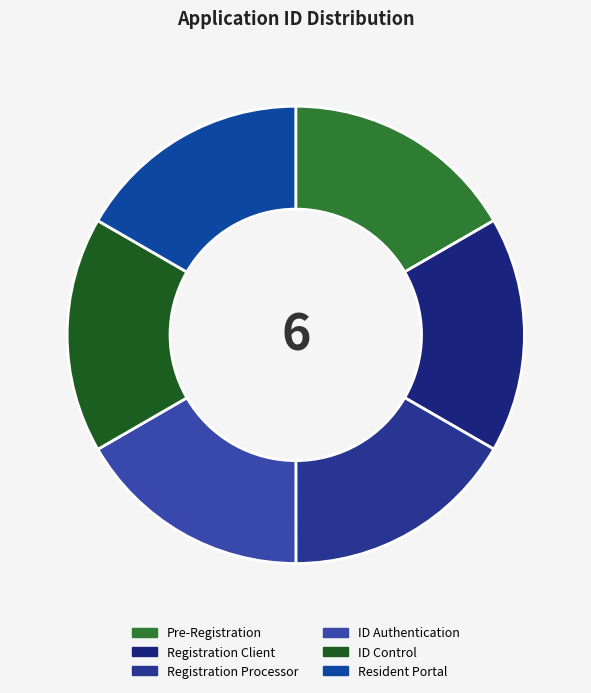

What percentage do Resident Portal and Registration Client together represent?

33.3%